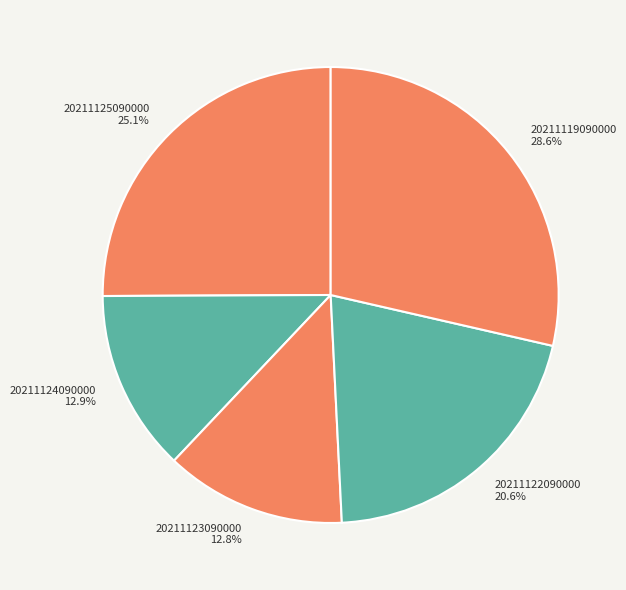

Does 20211125090000 represent more than half of the total?

No